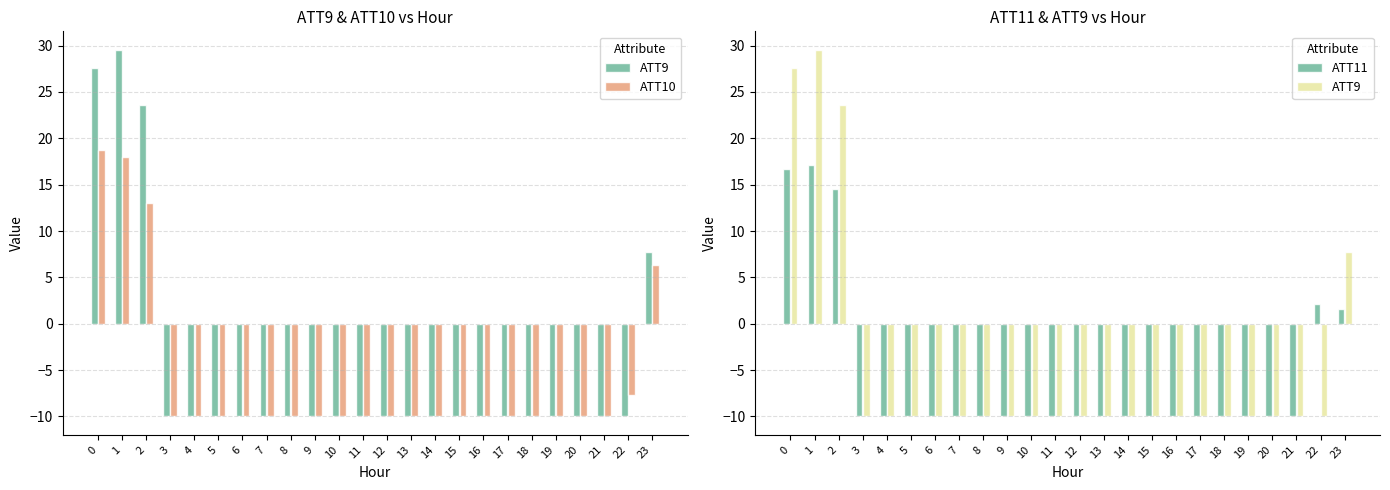

What is the spread (max minus min) of values at 22?

12.1